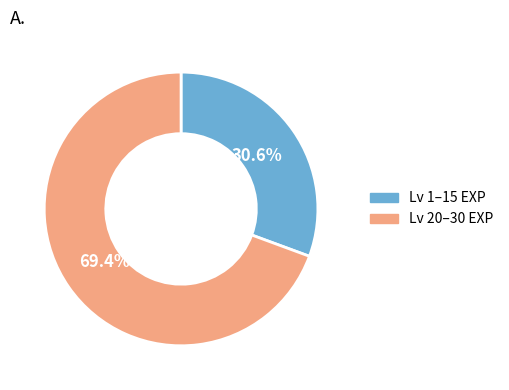

Which slice is the largest?

Lv 20–30 EXP